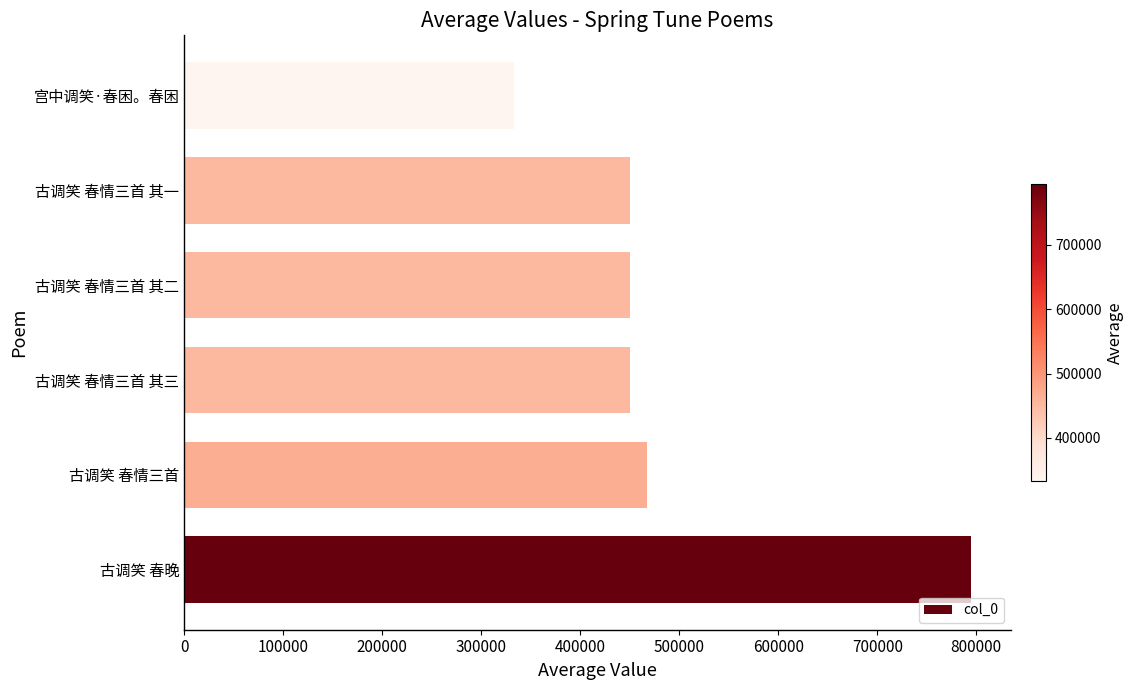

What is the change in value from 古调笑 春情三首 其一 to 宫中调笑·春困。春困?

-118117